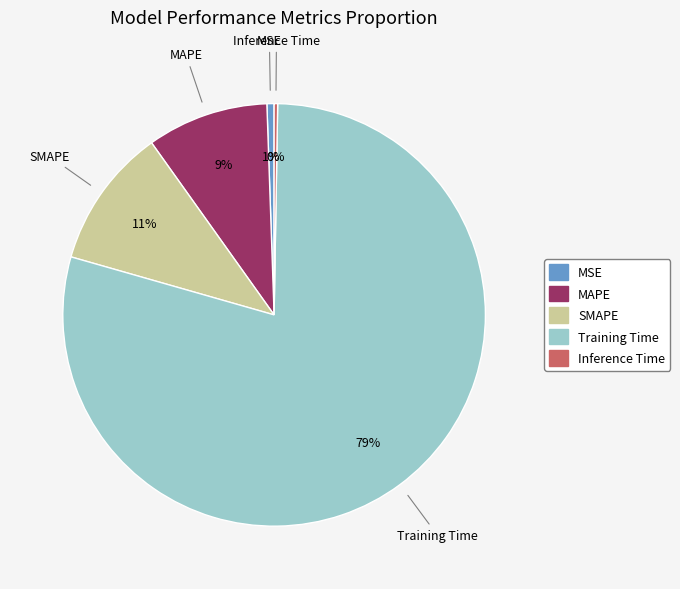

Combined, do MAPE and Training Time account for over 50%?

Yes